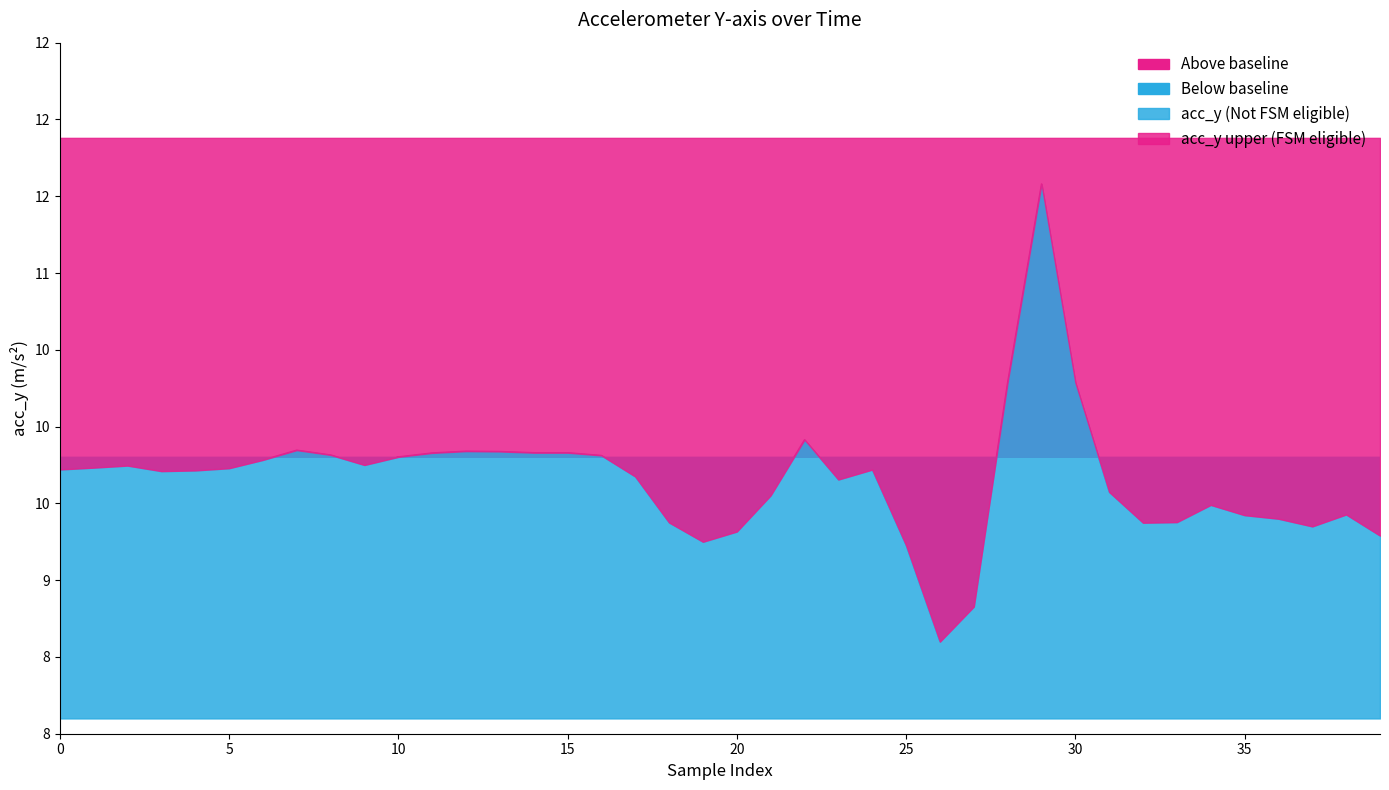

Approximately how many times larger is the value at 9 compared to 17?

1.0